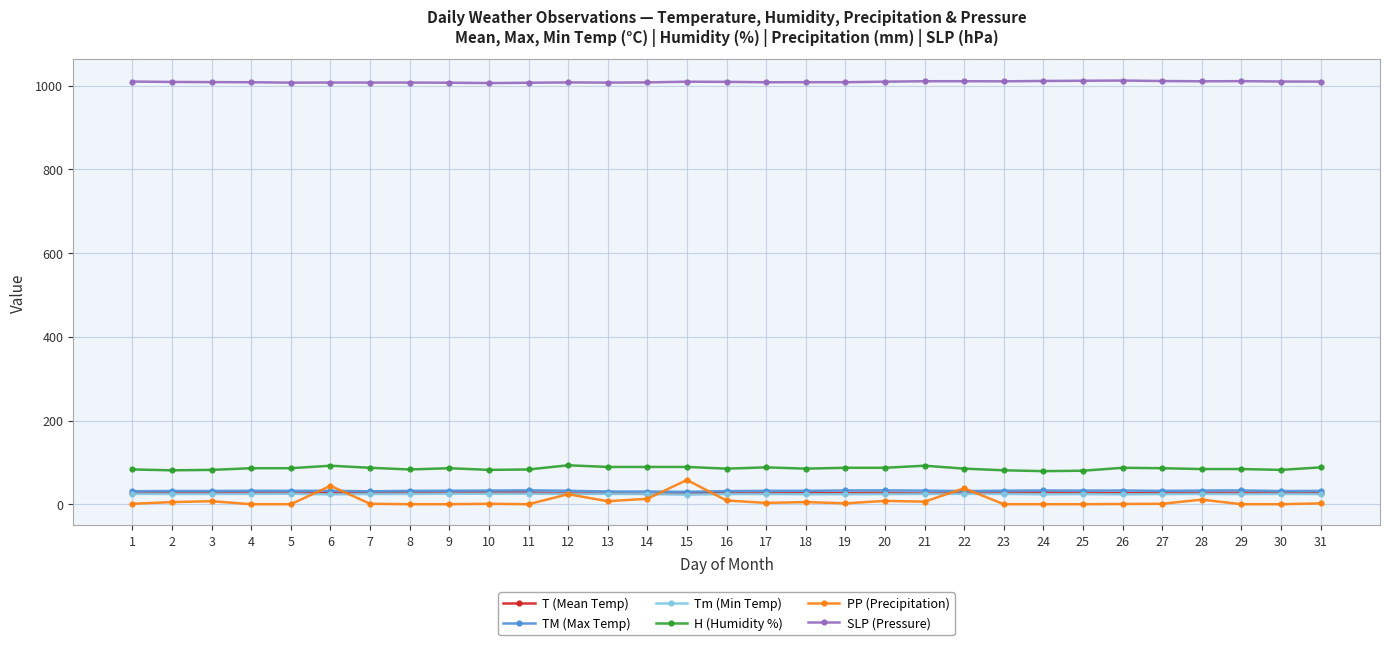

What is the greatest value displayed?

1012.3